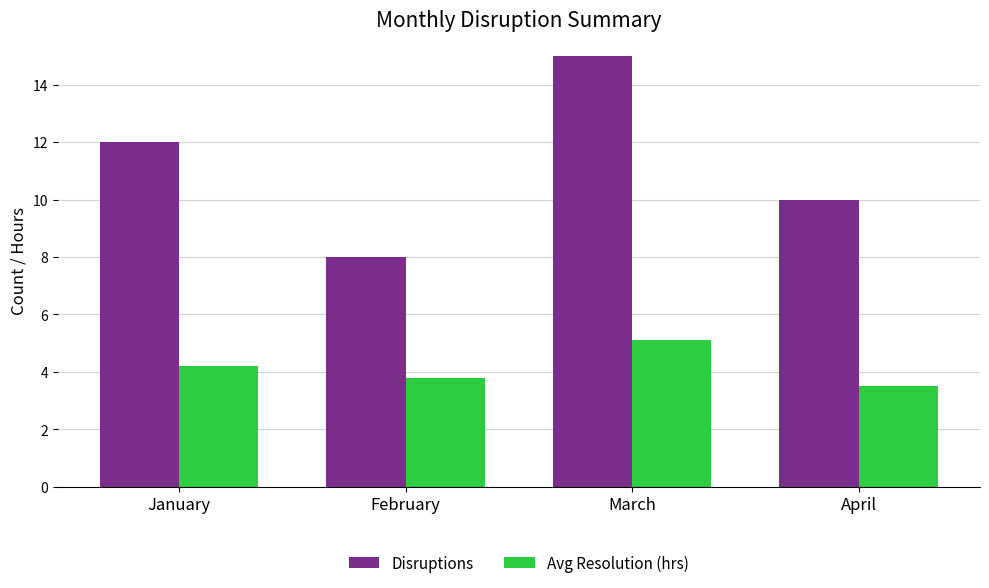

What is the difference between the maximum and minimum values in the Avg Resolution (hrs) series?

1.6